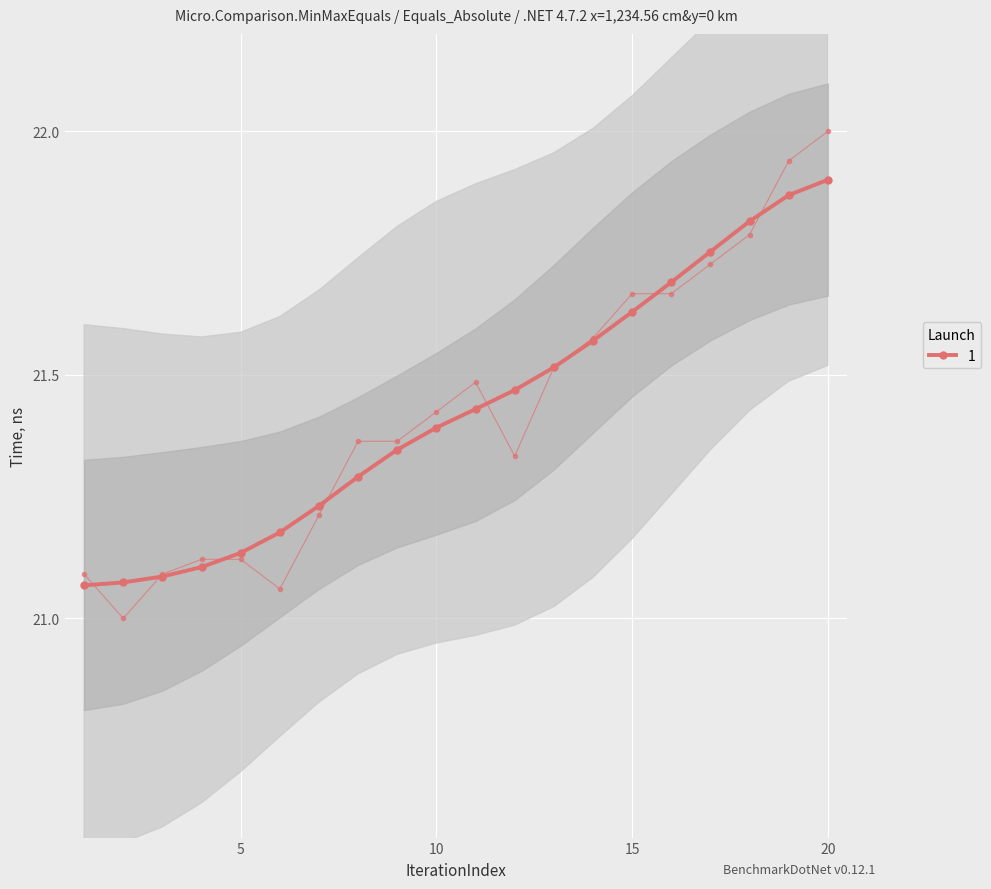

Which category has the highest value across all series?

20